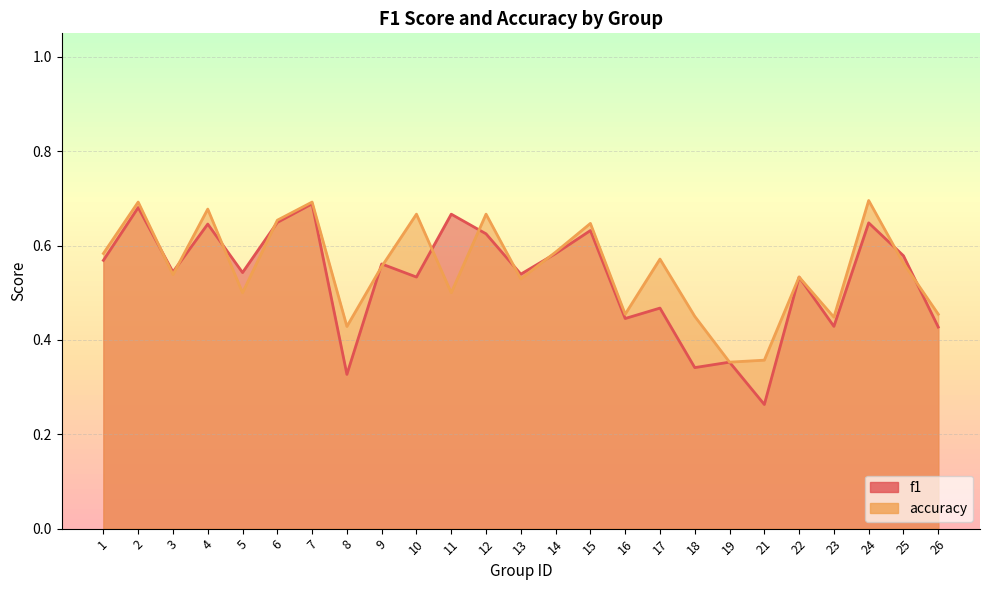

Reading left to right, extract all data points from this chart.

f1: 1=0.6	2=0.7	3=0.5	4=0.6	5=0.5	6=0.6	7=0.7	8=0.3	9=0.6	10=0.5	11=0.7	12=0.6	13=0.5	14=0.6	15=0.6	16=0.4	17=0.5	18=0.3	19=0.4	21=0.3	22=0.5	23=0.4	24=0.6	25=0.6	26=0.4
accuracy: 1=0.6	2=0.7	3=0.5	4=0.7	5=0.5	6=0.7	7=0.7	8=0.4	9=0.6	10=0.7	11=0.5	12=0.7	13=0.5	14=0.6	15=0.6	16=0.5	17=0.6	18=0.5	19=0.4	21=0.4	22=0.5	23=0.4	24=0.7	25=0.6	26=0.5